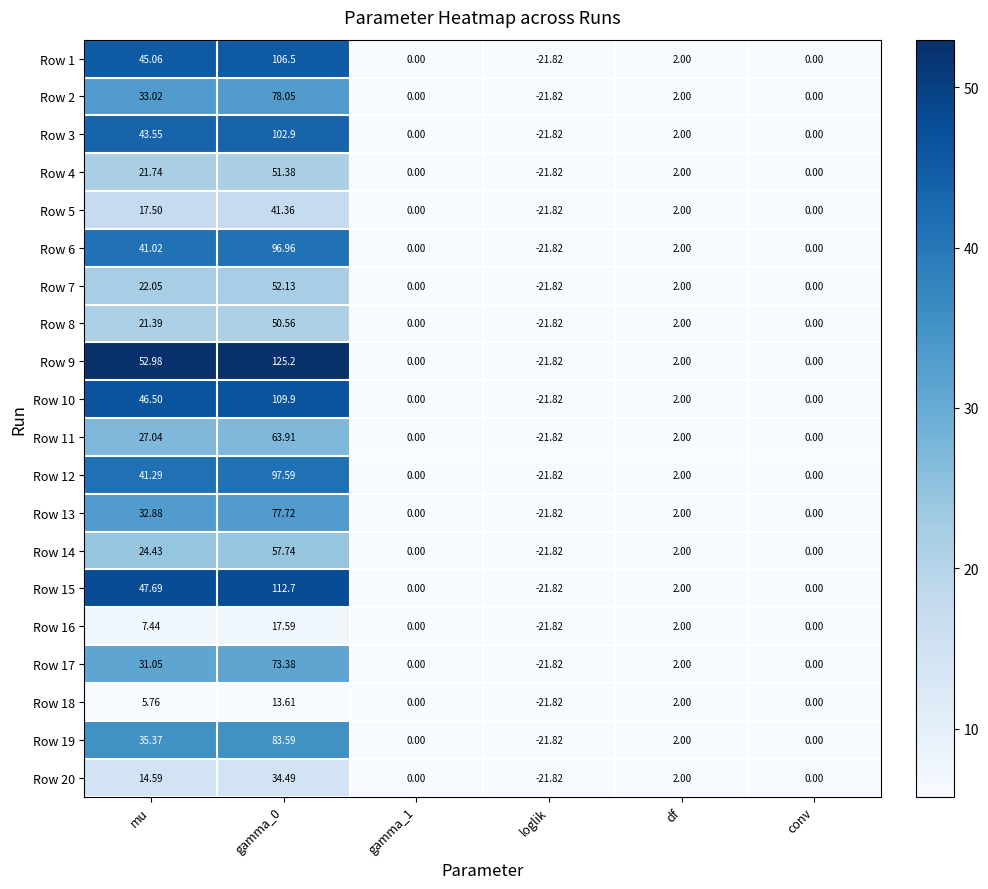

At which category does the chart reach its minimum across all series?

loglik